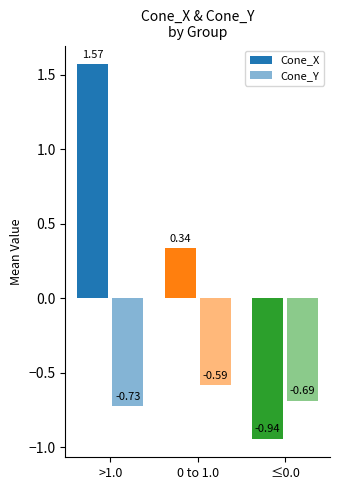

What is the label of the 3rd bar from the left?

≤0.0